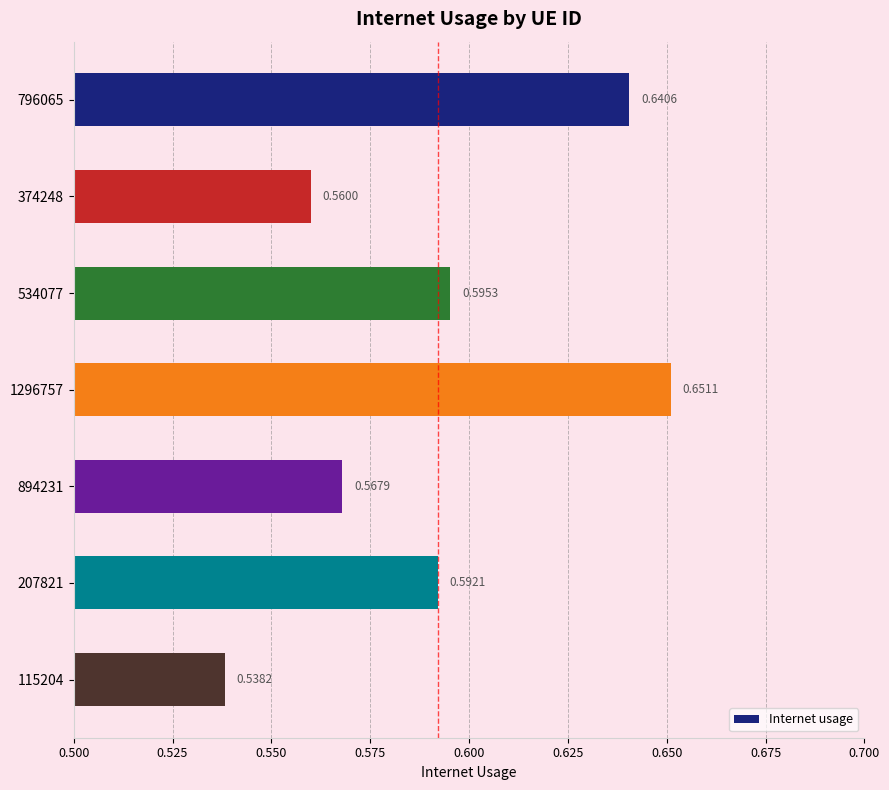

What is the sum of all values?

4.1